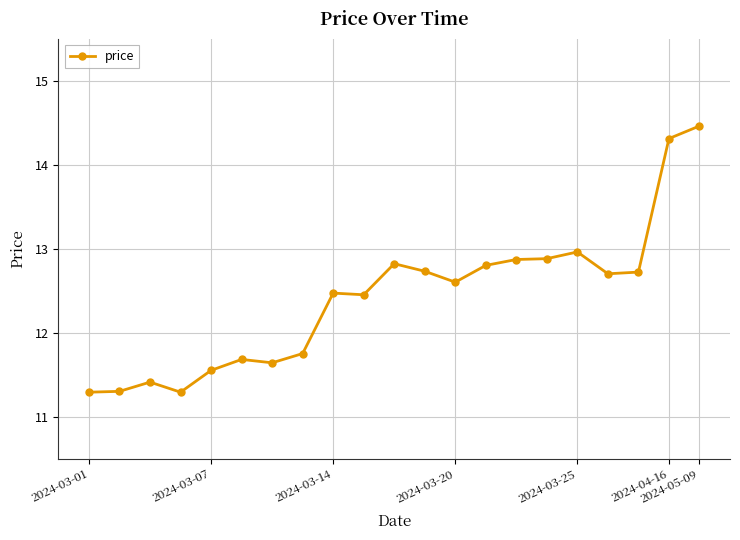

How many categories are shown in the chart?

21